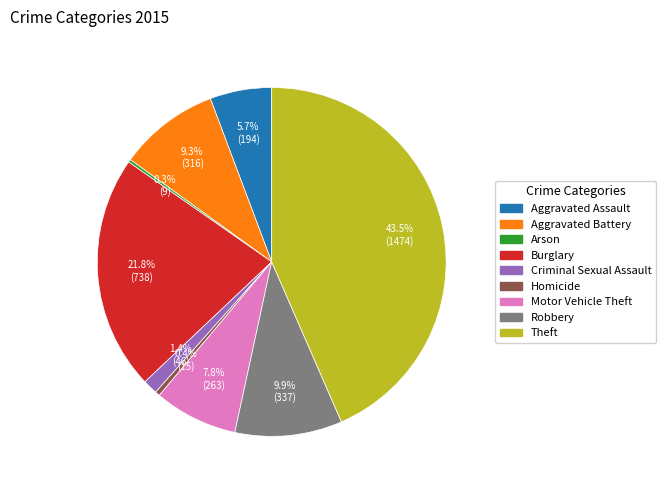

What is the ratio of the value at Criminal Sexual Assault to the value at Motor Vehicle Theft?

0.2